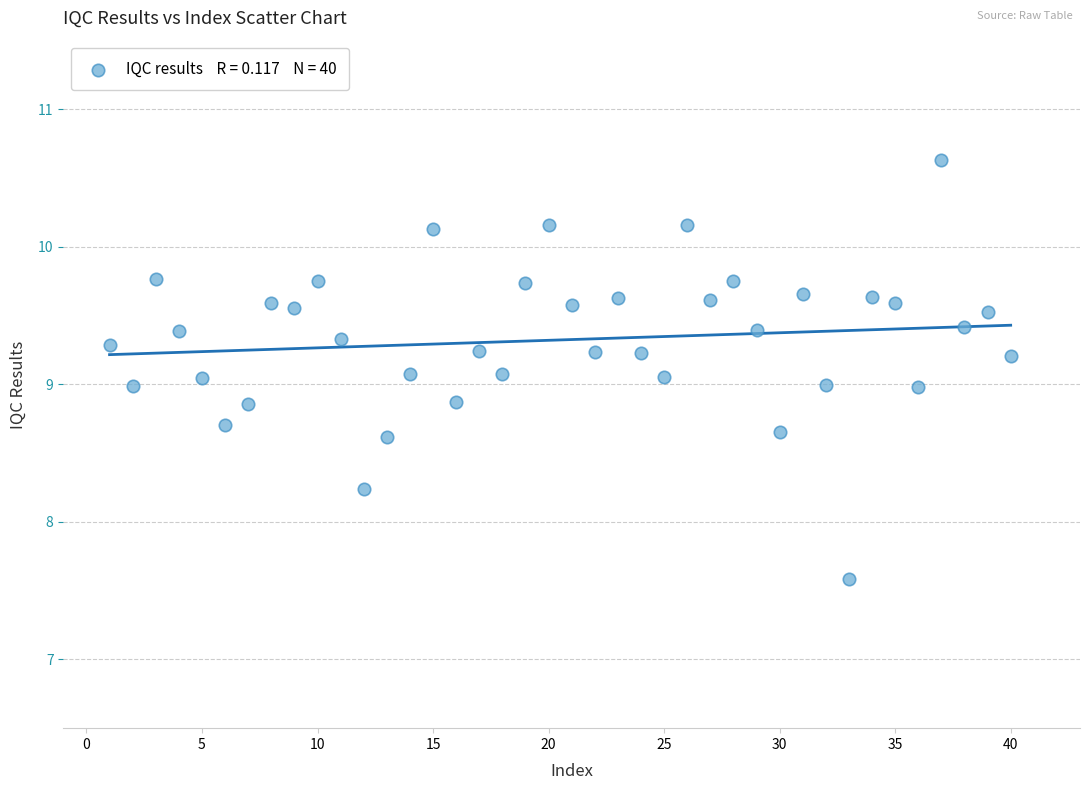

What is the range of Y values (max minus min)?

3.0